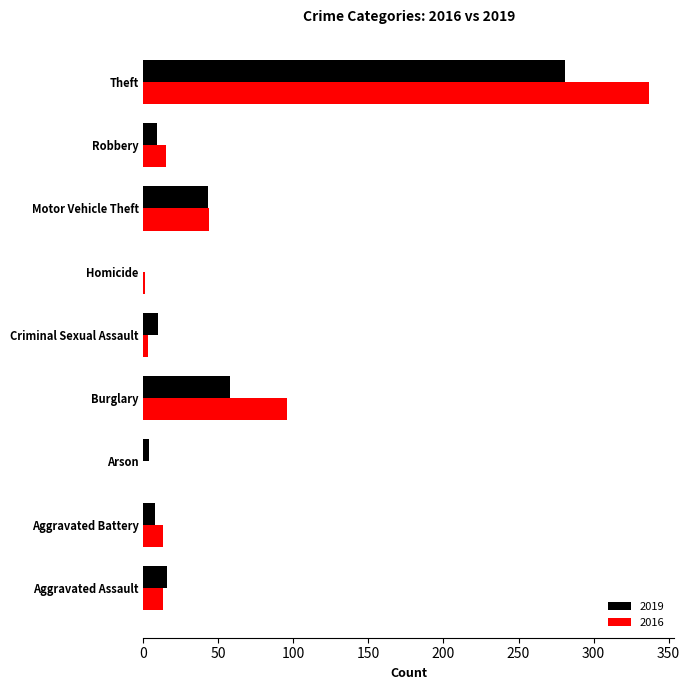

The 2016 series shows 603 at Theft. True or false?

False